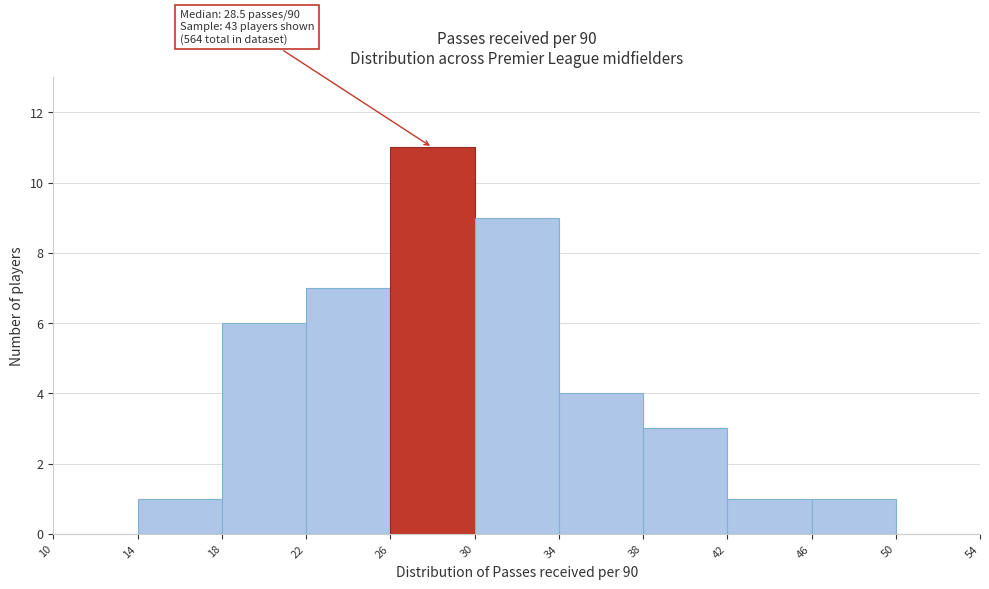

Which range on the x-axis has the tallest bar?

26 to 30